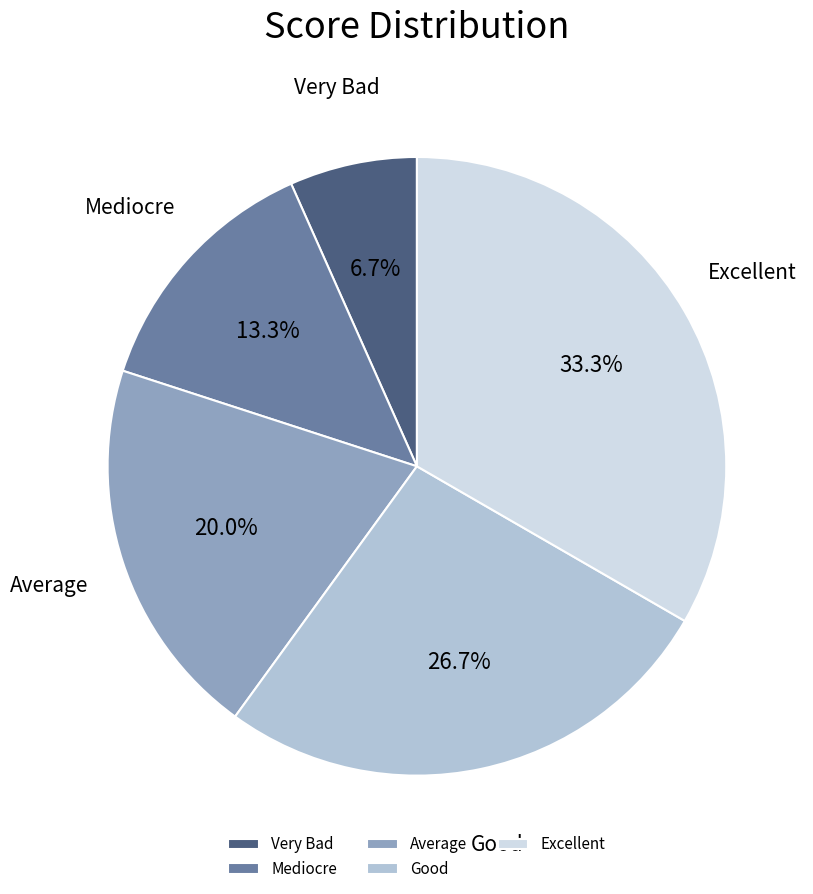

Does Average represent more than half of the total?

No